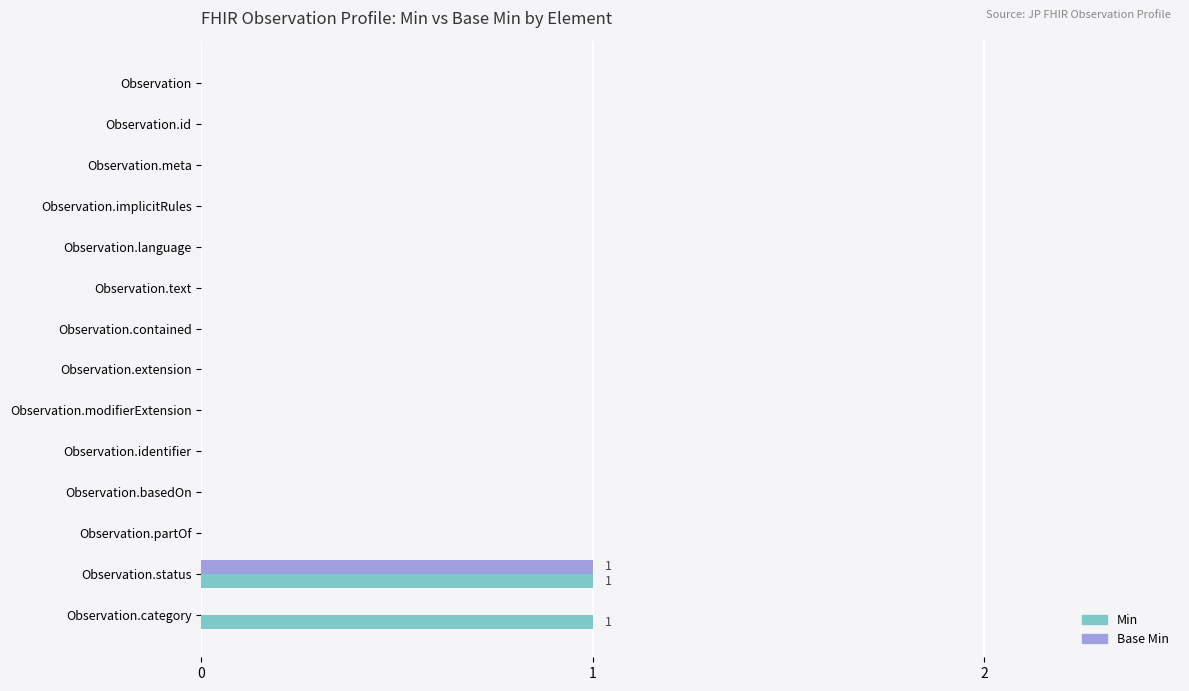

Is it true that Min equals -1 at Observation.implicitRules?

False